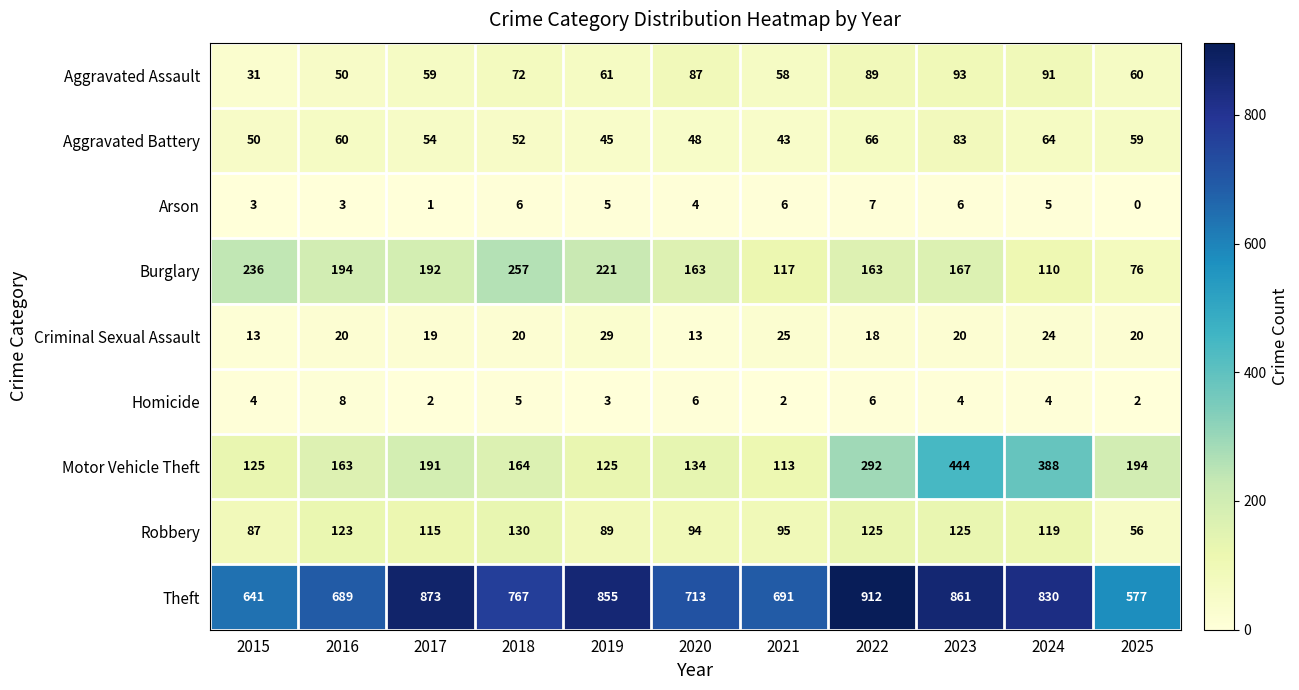

At which category is the sum across all series the highest?

2023